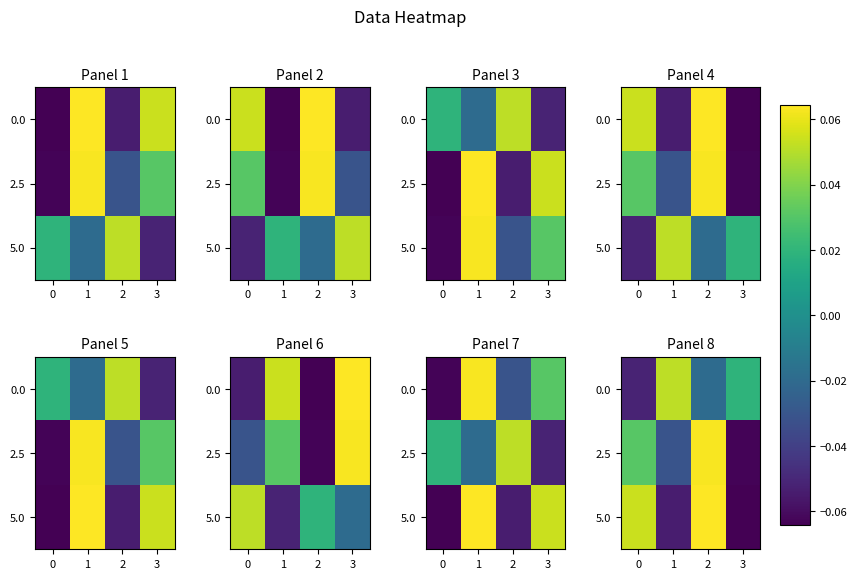

Is it true that 2.5 equals -0.0 at 3?

False